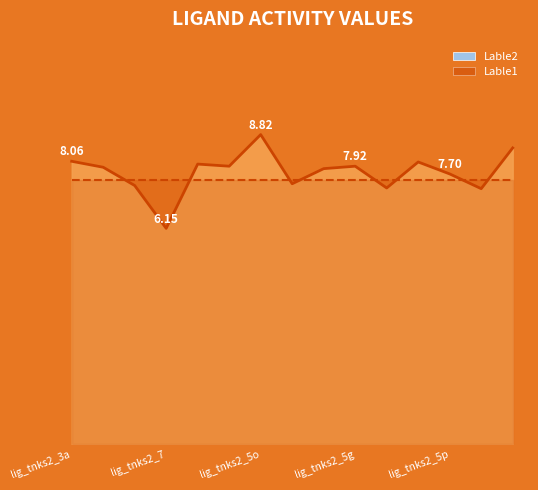

What is the label of the 8th point from the left?

lig_tnks2_8c